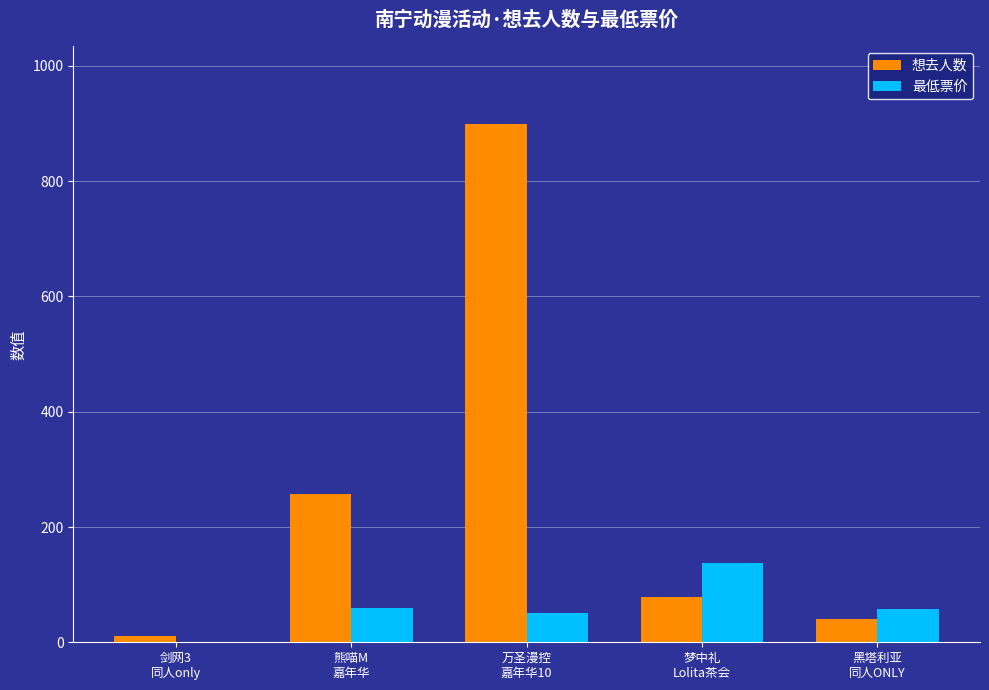

True or false: 想去人数 has a value of 11 at 剑网3
同人only.

True